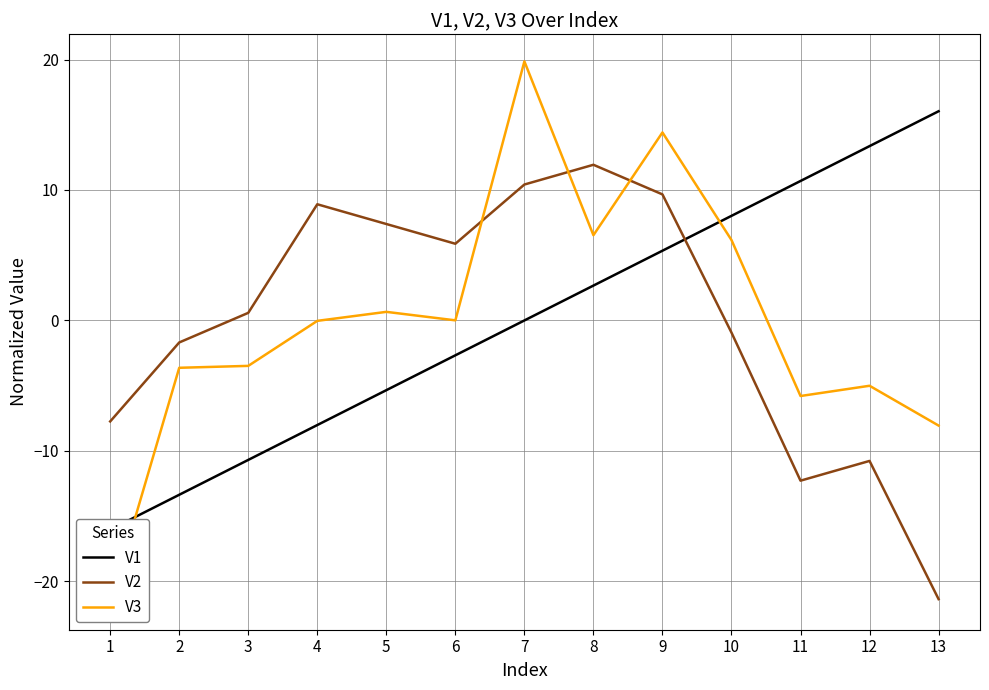

Does the chart display data point markers on the line(s)?

No